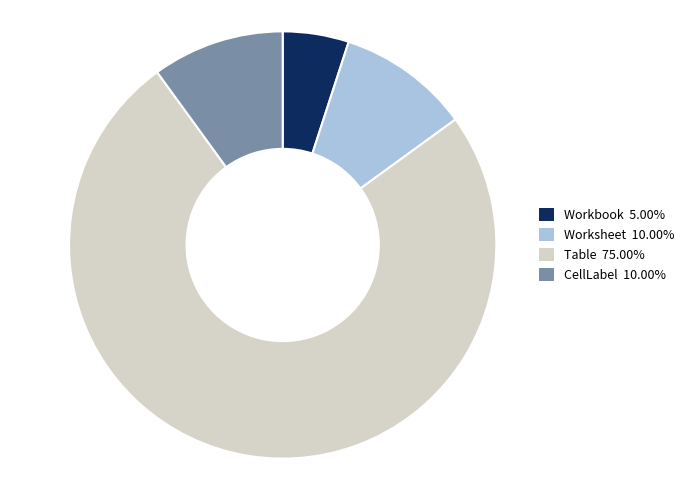

Combined, do Worksheet 10.00% and CellLabel 10.00% account for over 50%?

No